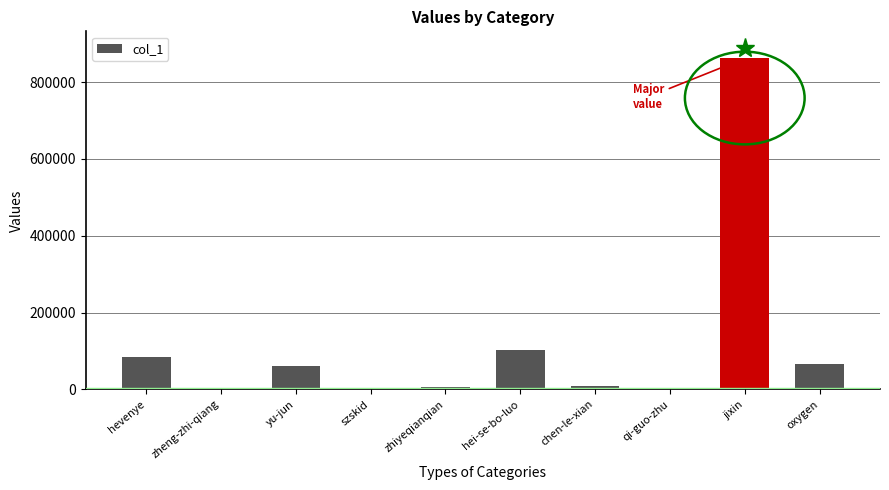

Which category has the highest value across all series?

jixin